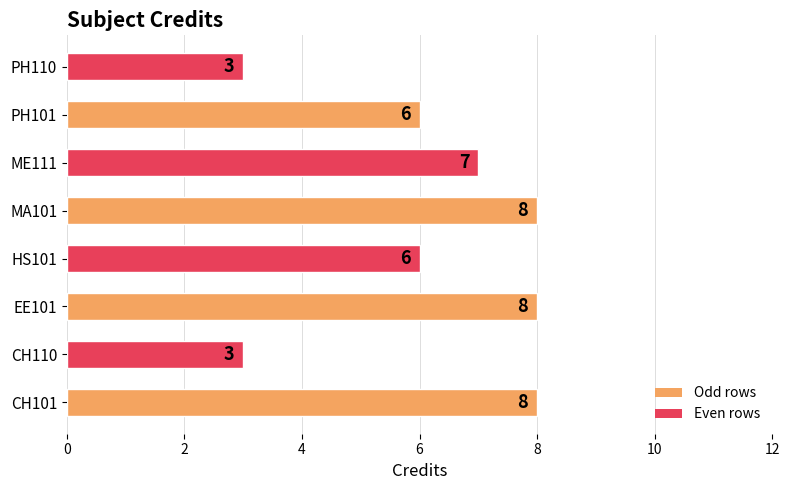

The value at HS101 is 3. True or false?

False